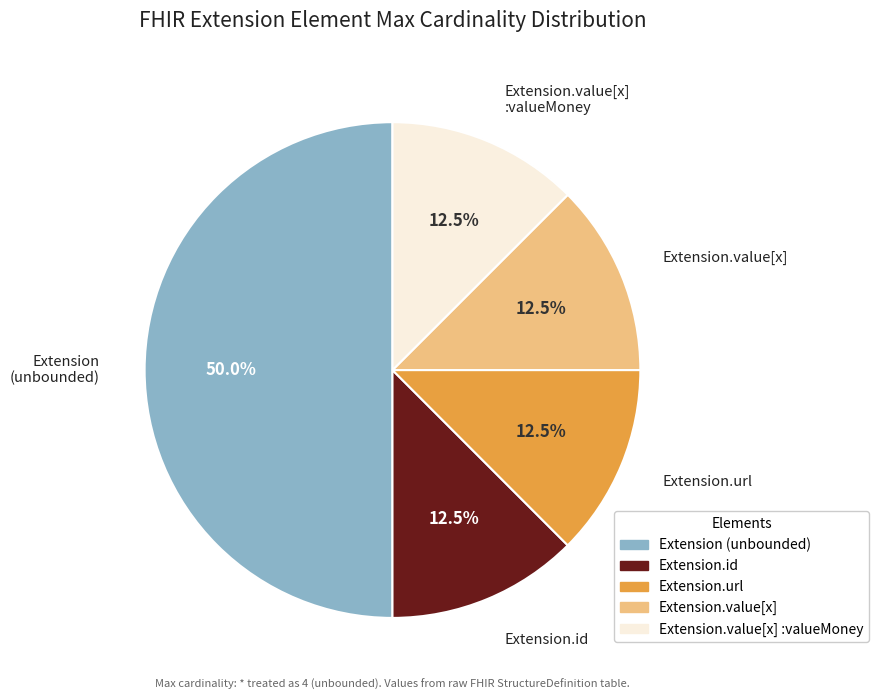

Is Extension.value[x] :valueMoney the majority of the pie?

No